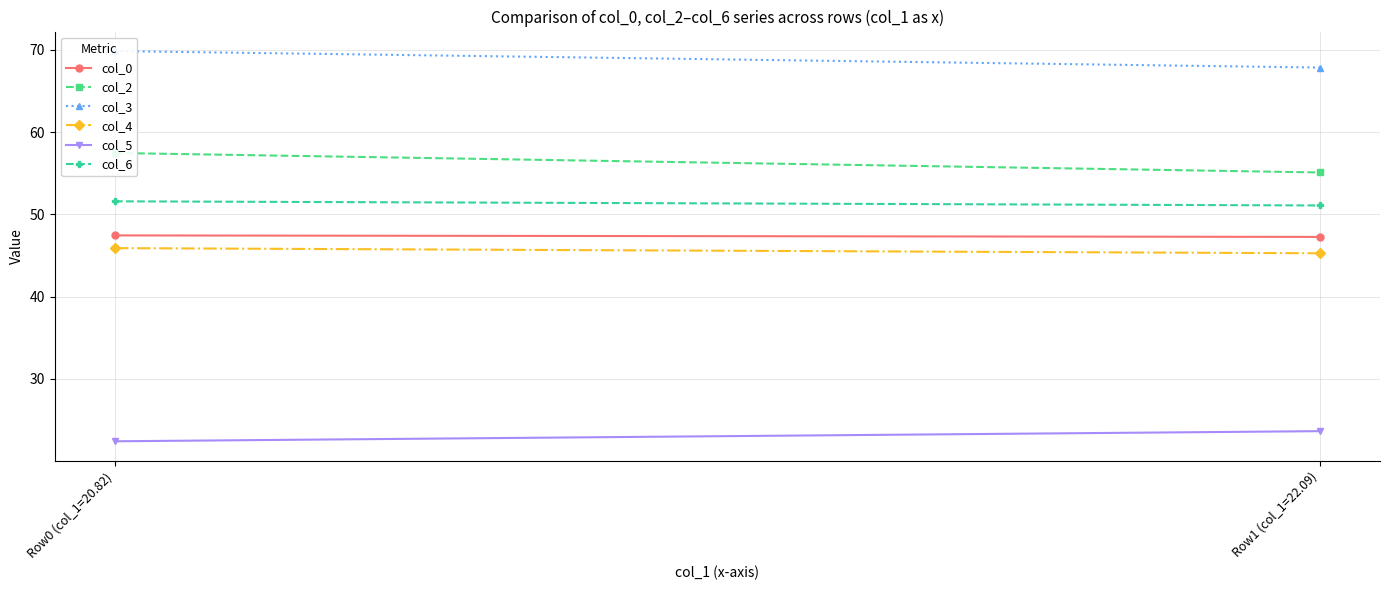

Which series changed the most between Row0 (col_1=20.82) and Row1 (col_1=22.09)?

col_2